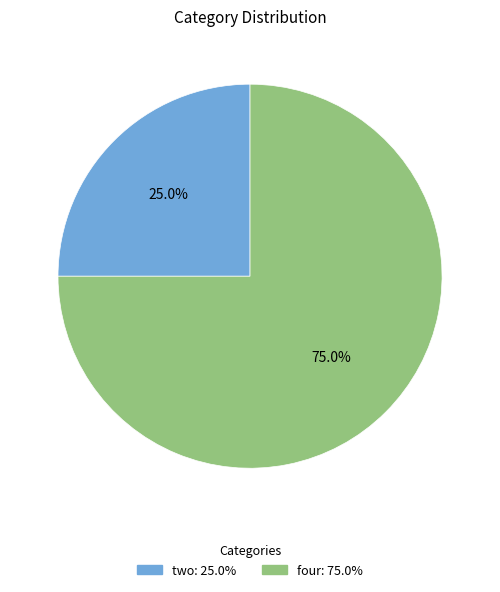

What is the total percentage of two and four?

100.0%